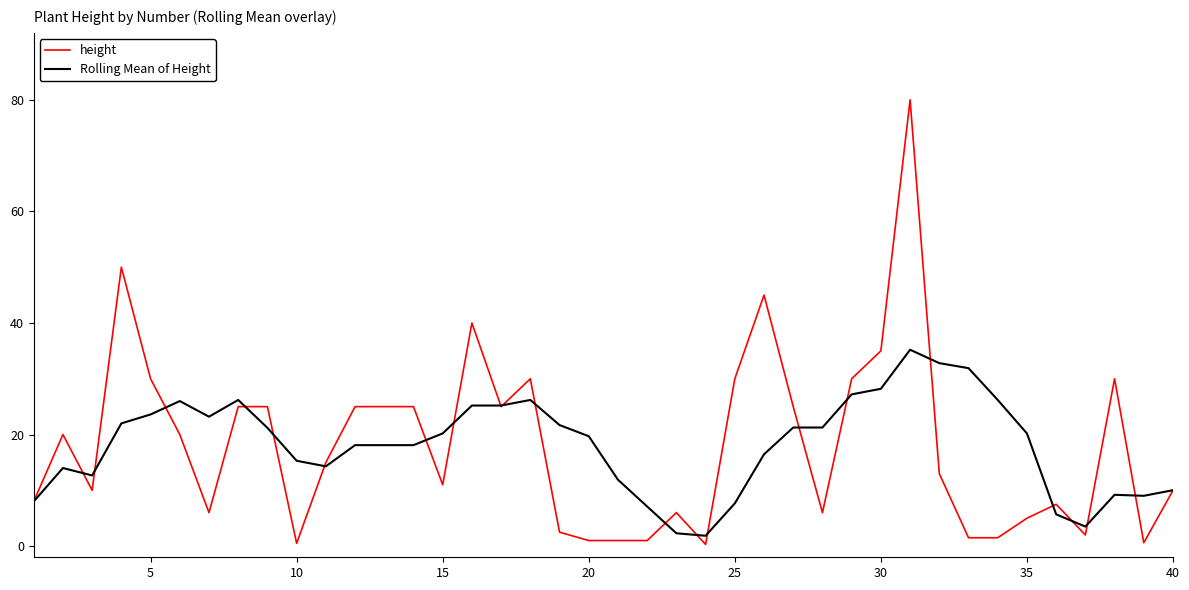

Which series has the widest spread of values?

height